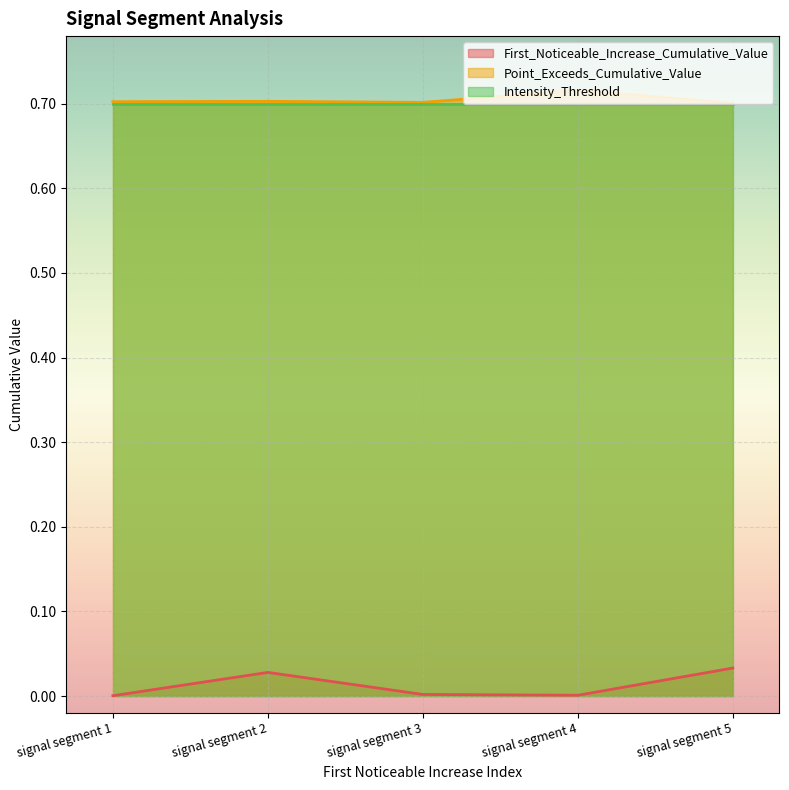

True or false: Intensity_Threshold has a value of 1.0 at signal segment 1.

False